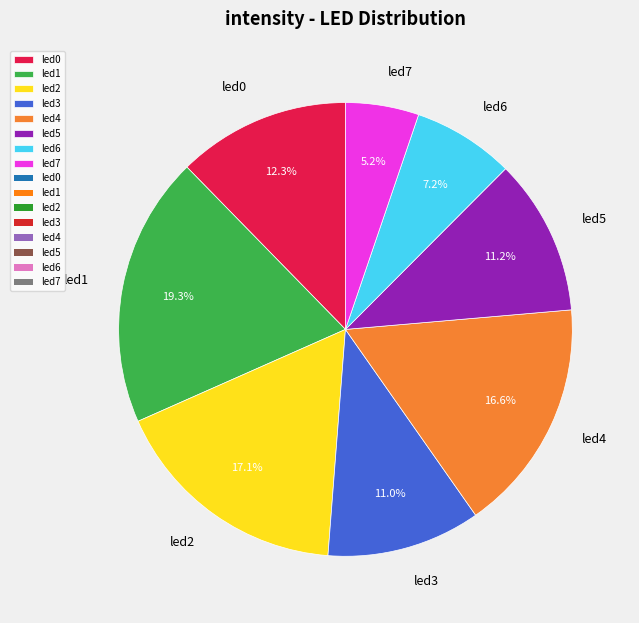

Is there any slice that represents more than half of the pie?

No